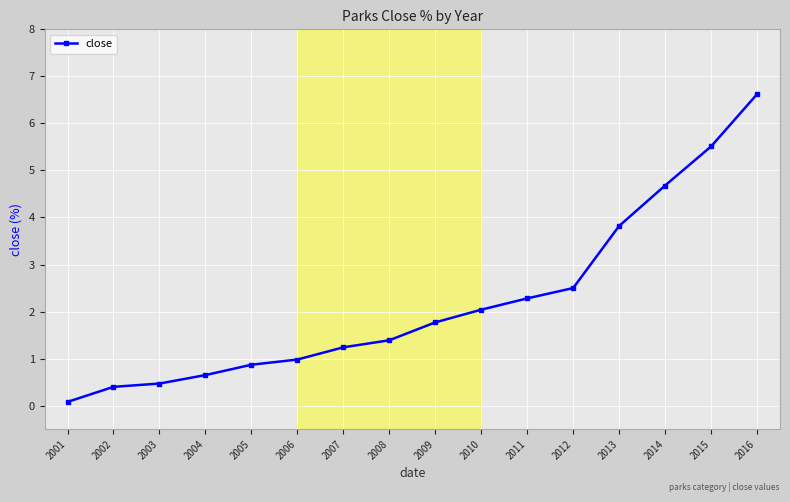

Which has a higher value, 2013 or 2004?

2013